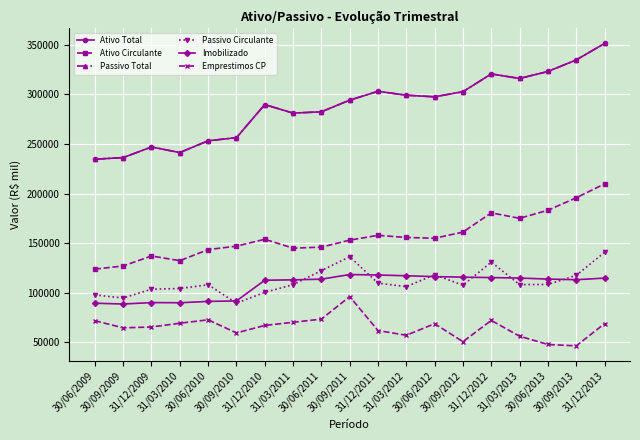

What is the smallest value displayed?

46517.0